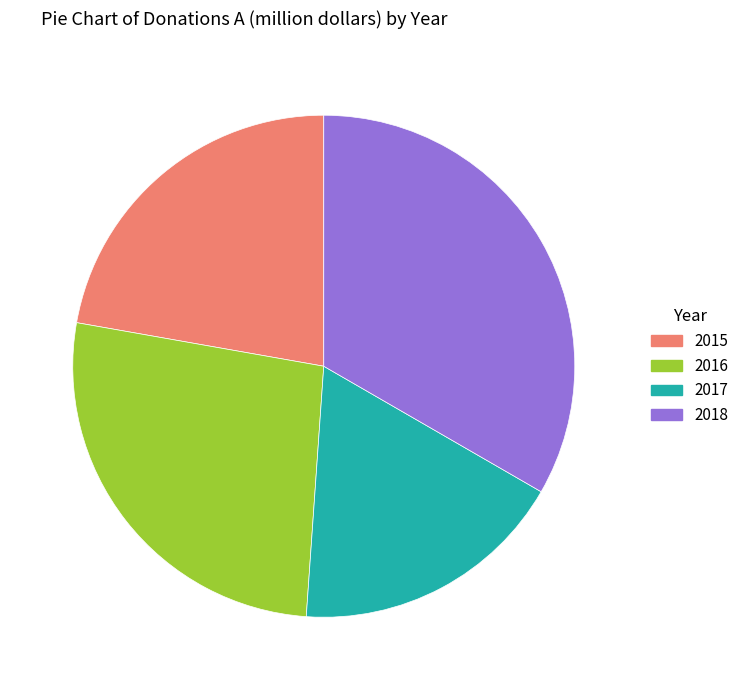

Which has a higher value, 2017 or 2015?

2015